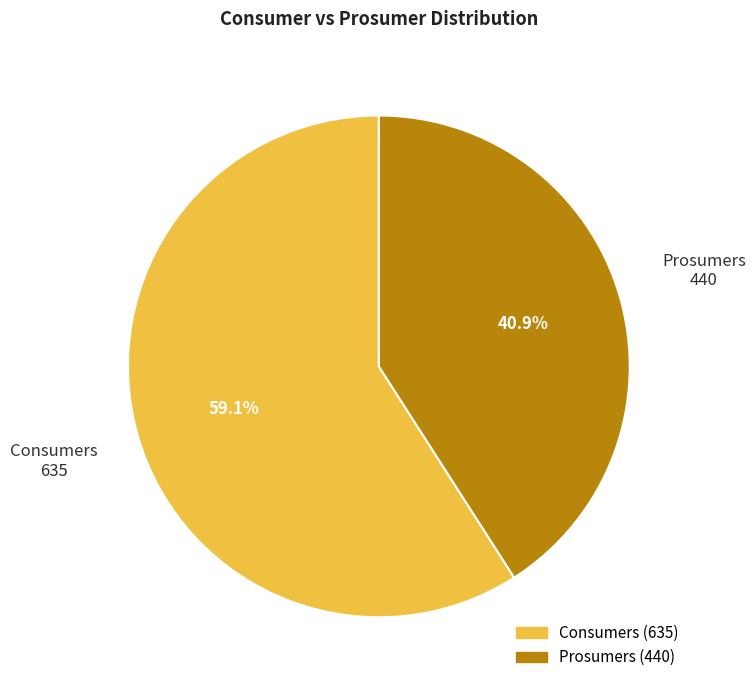

Is the sum of Consumers and Prosumers greater than half?

Yes